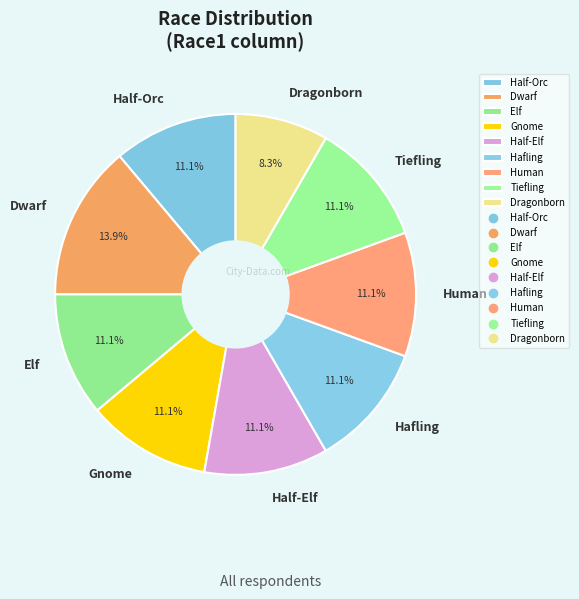

What portion of the pie excludes Half-Elf?

88.9%